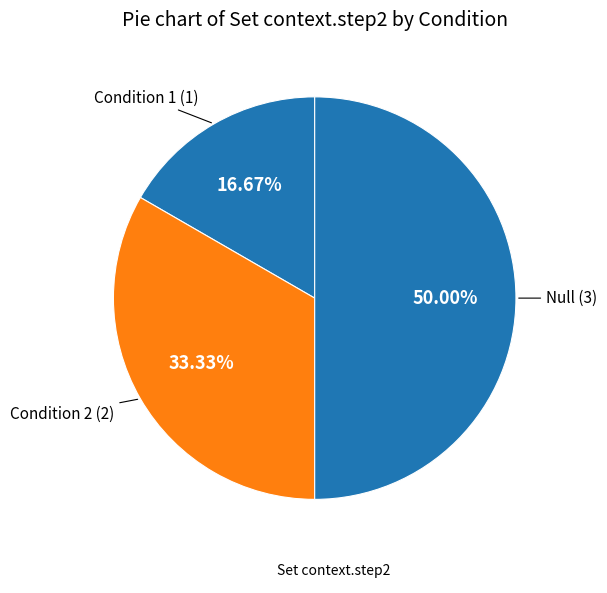

How many segments does this pie chart have?

3